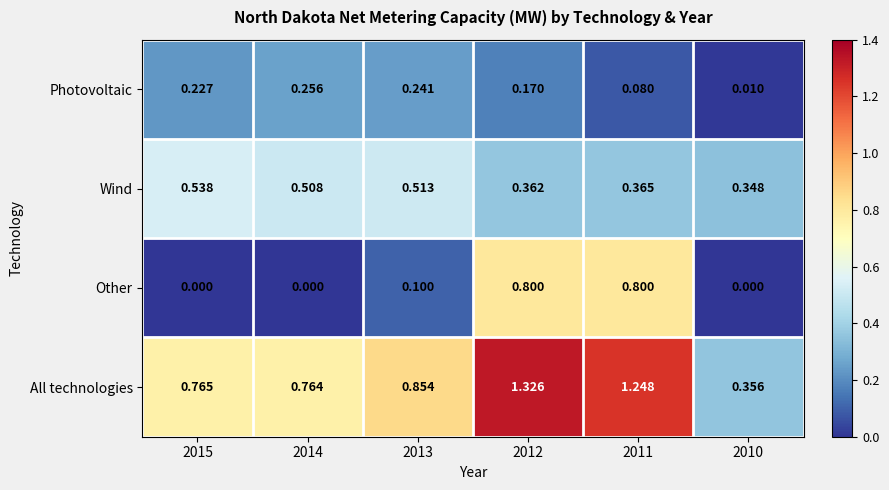

At 2012, list the series in order from smallest to largest.

Photovoltaic, Wind, Other, All technologies